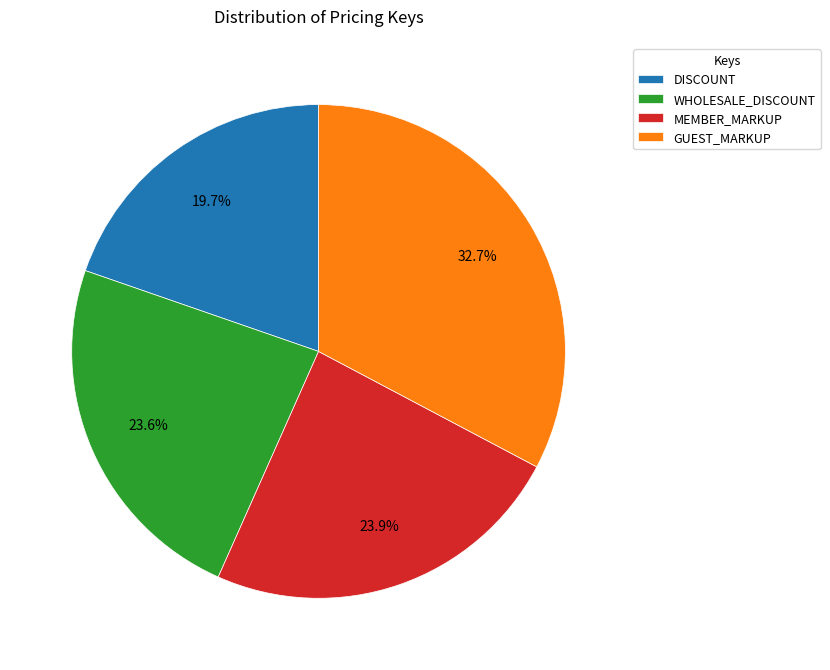

To the nearest percent, what is the average slice percentage?

25%